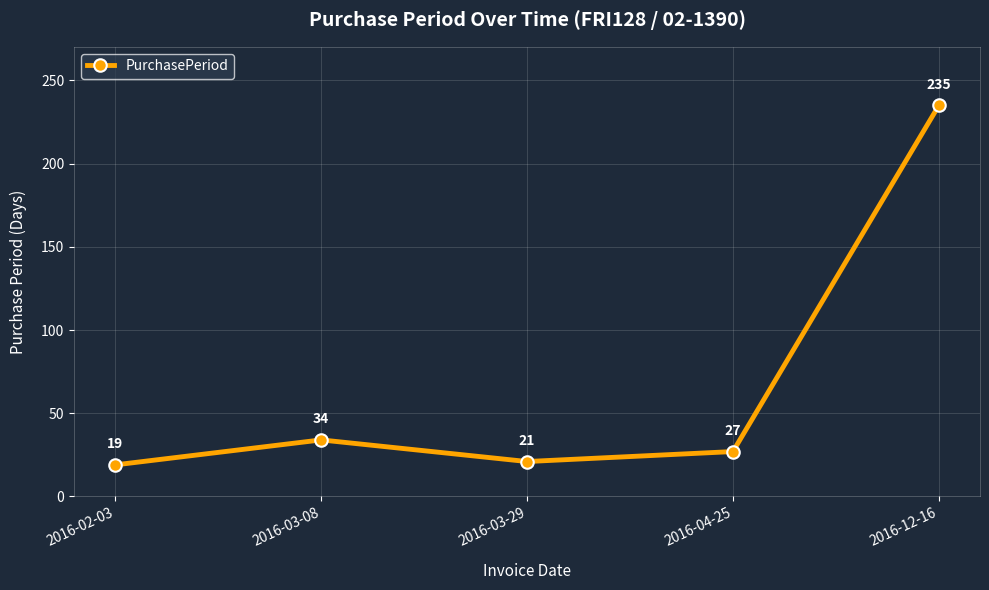

At which category does the data reach its first local peak?

2016-03-08